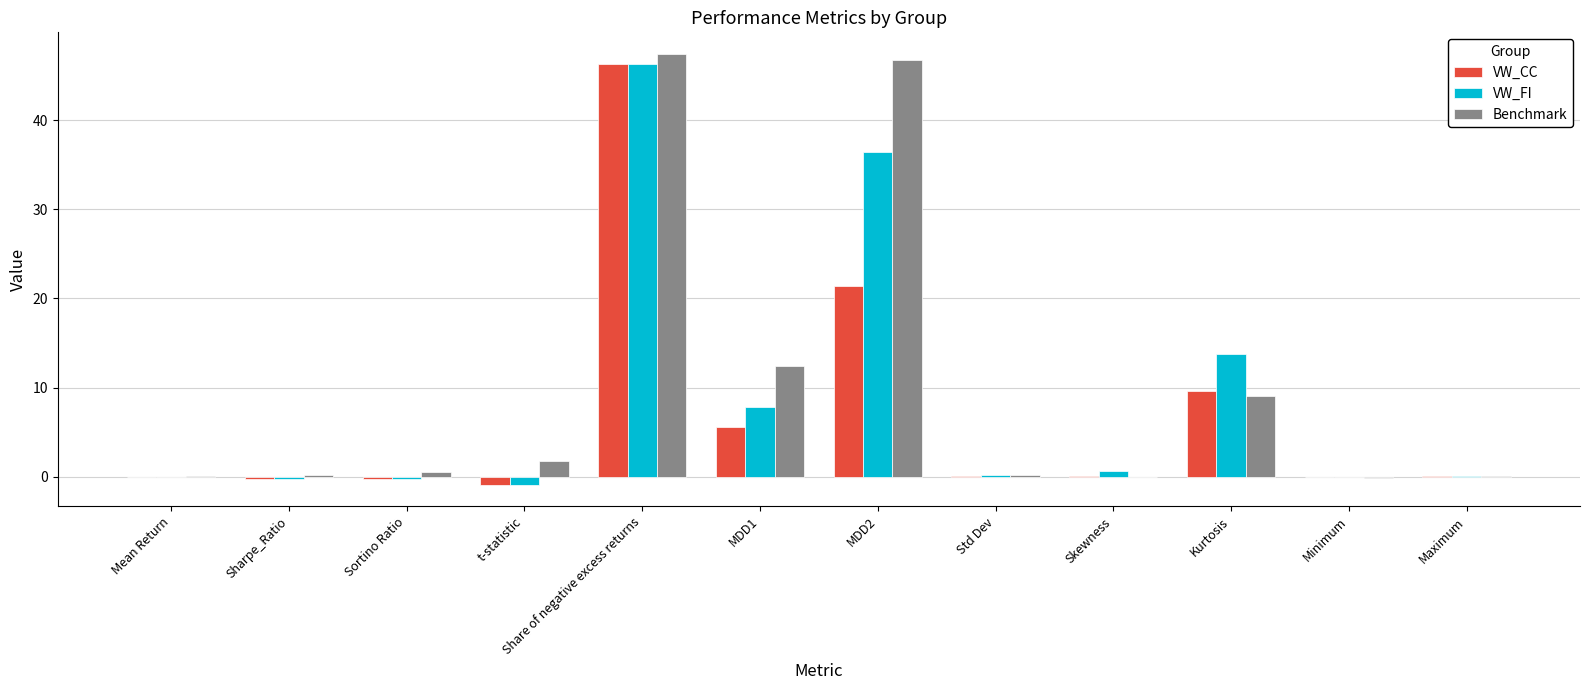

How many distinct data groups are displayed?

3